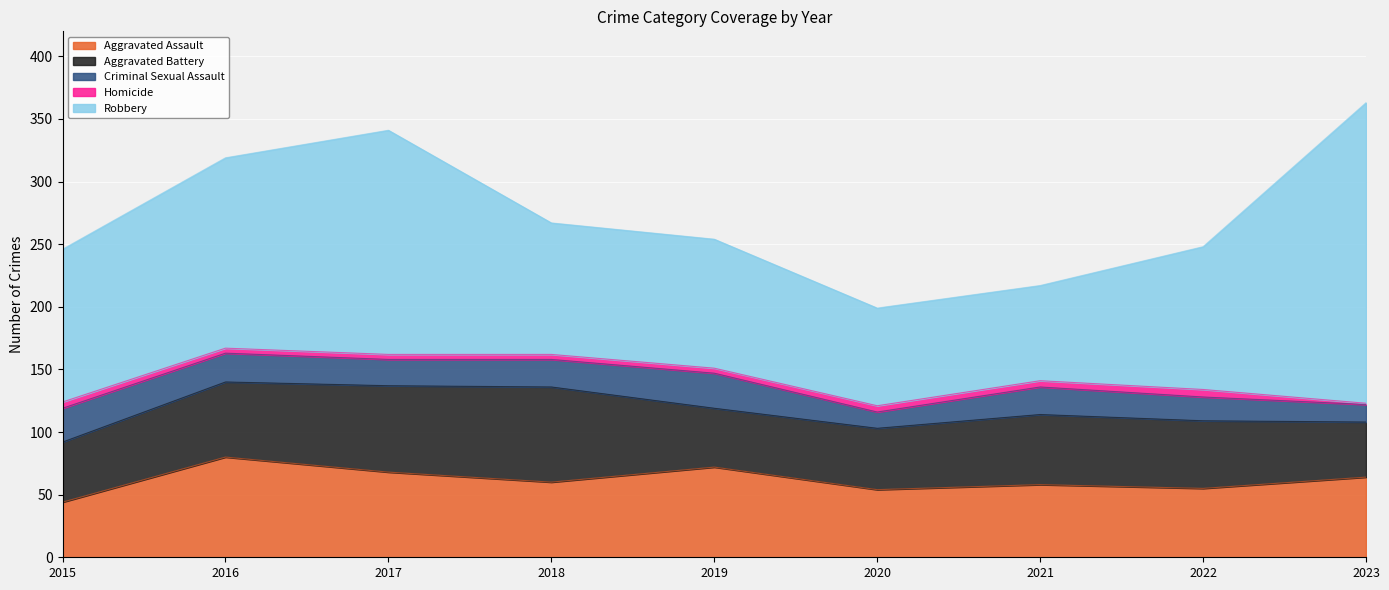

At which category does Homicide reach its first local peak?

2022